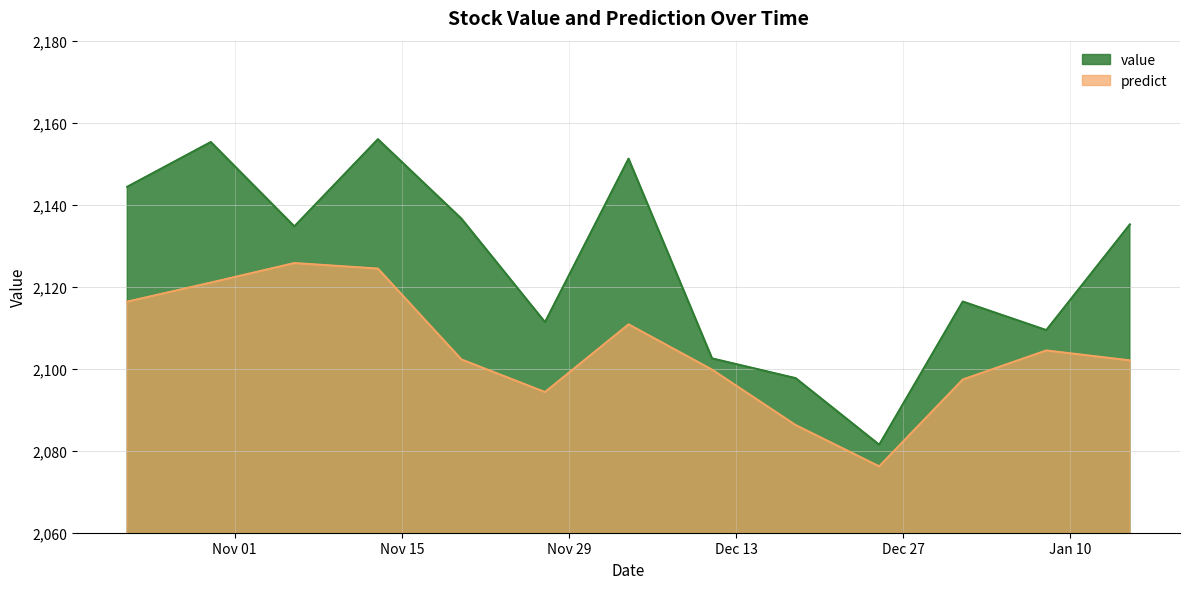

What is the value of the value point at the 11th from the left?

2116.4